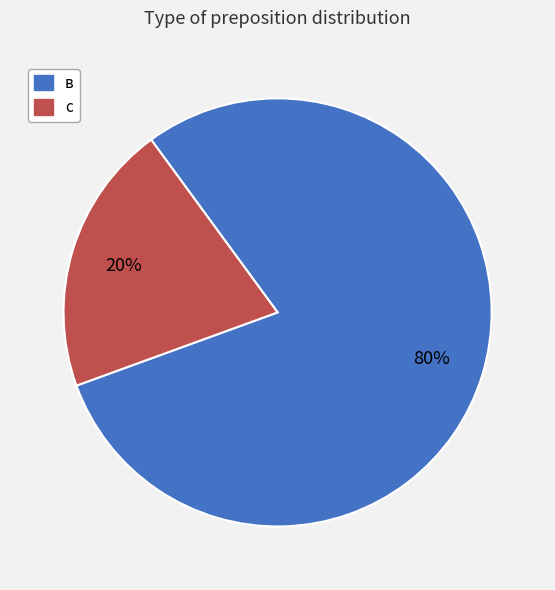

The с slice represents 34% of the pie. True or false?

False